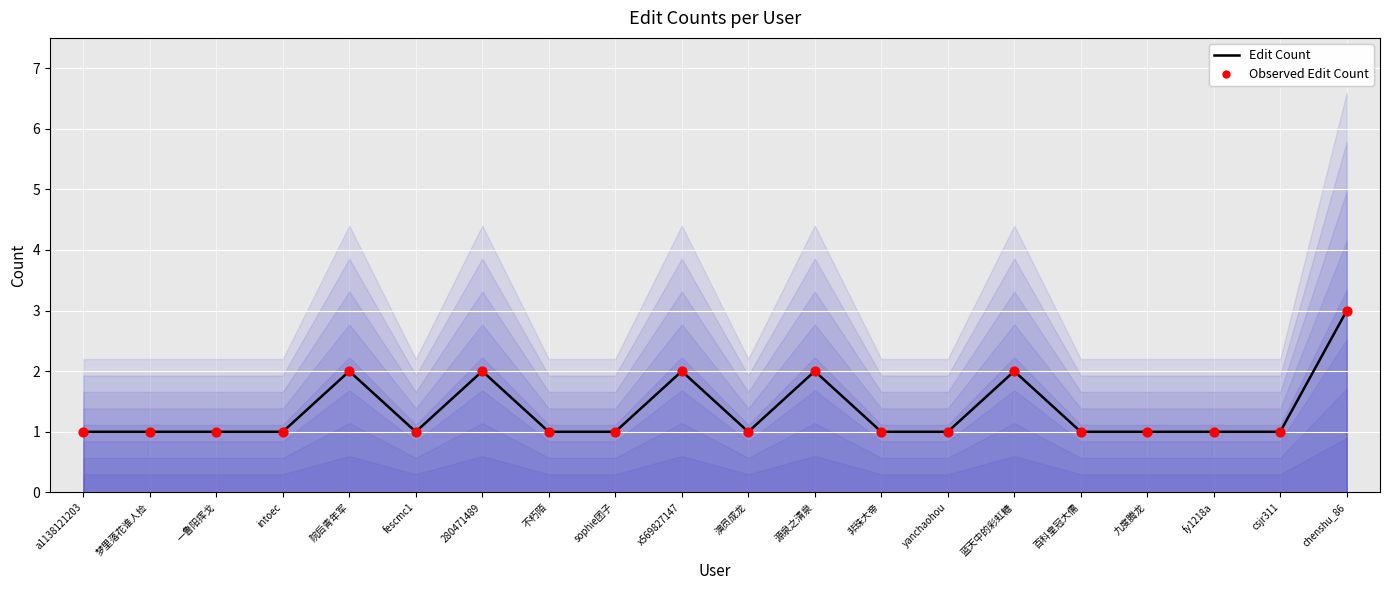

What is the total value across all series at 院后青年军?

4